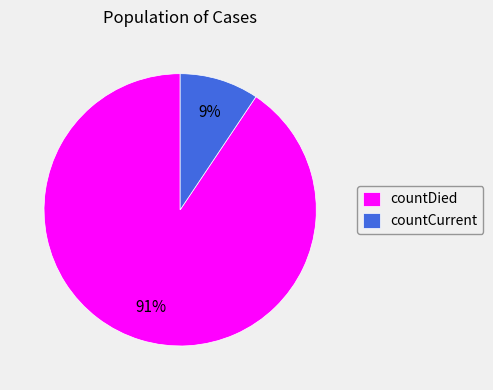

What is the smallest slice in the pie chart?

countCurrent